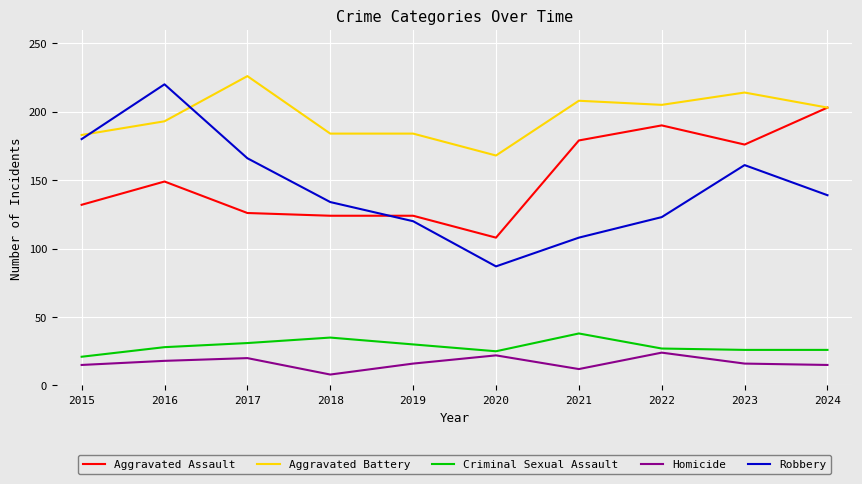

What is the maximum value for Aggravated Battery?

226